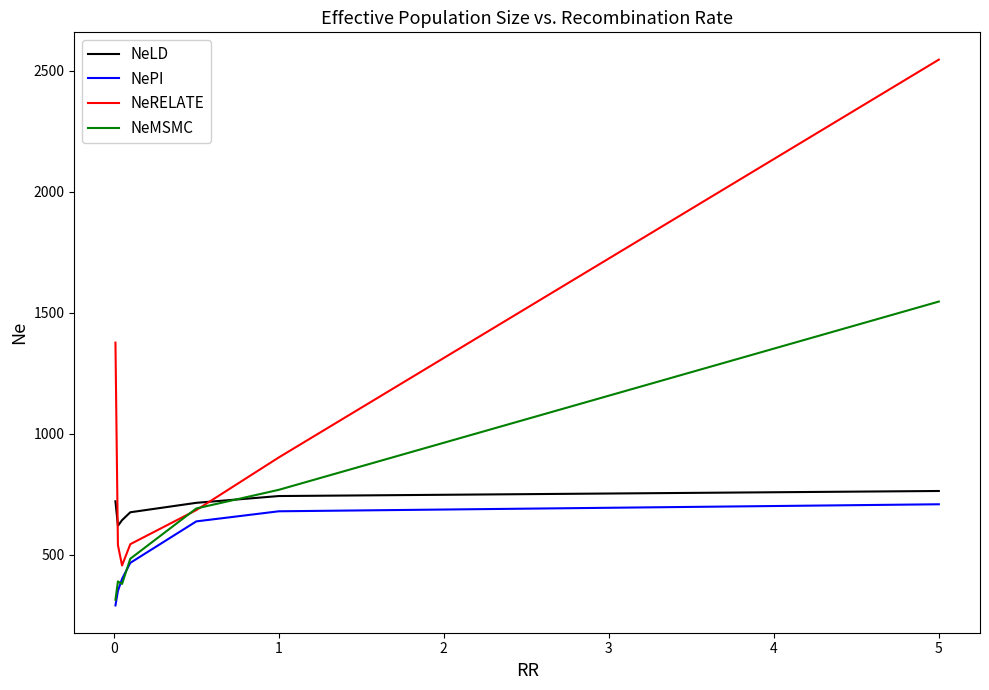

What are all the series names shown in the legend?

NeLD, NePI, NeRELATE, NeMSMC